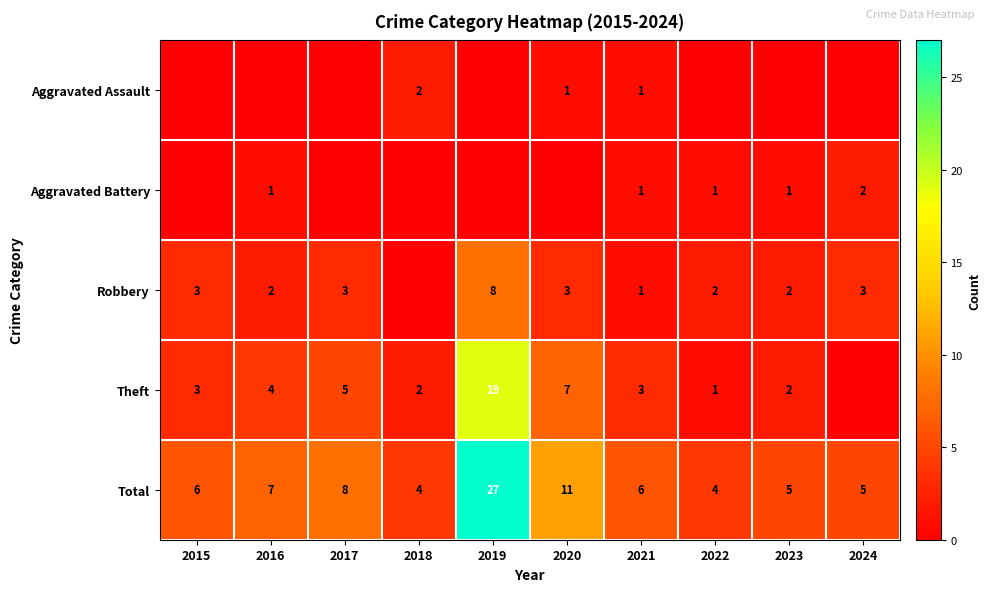

How many values in the Aggravated Battery series are below 1?

5